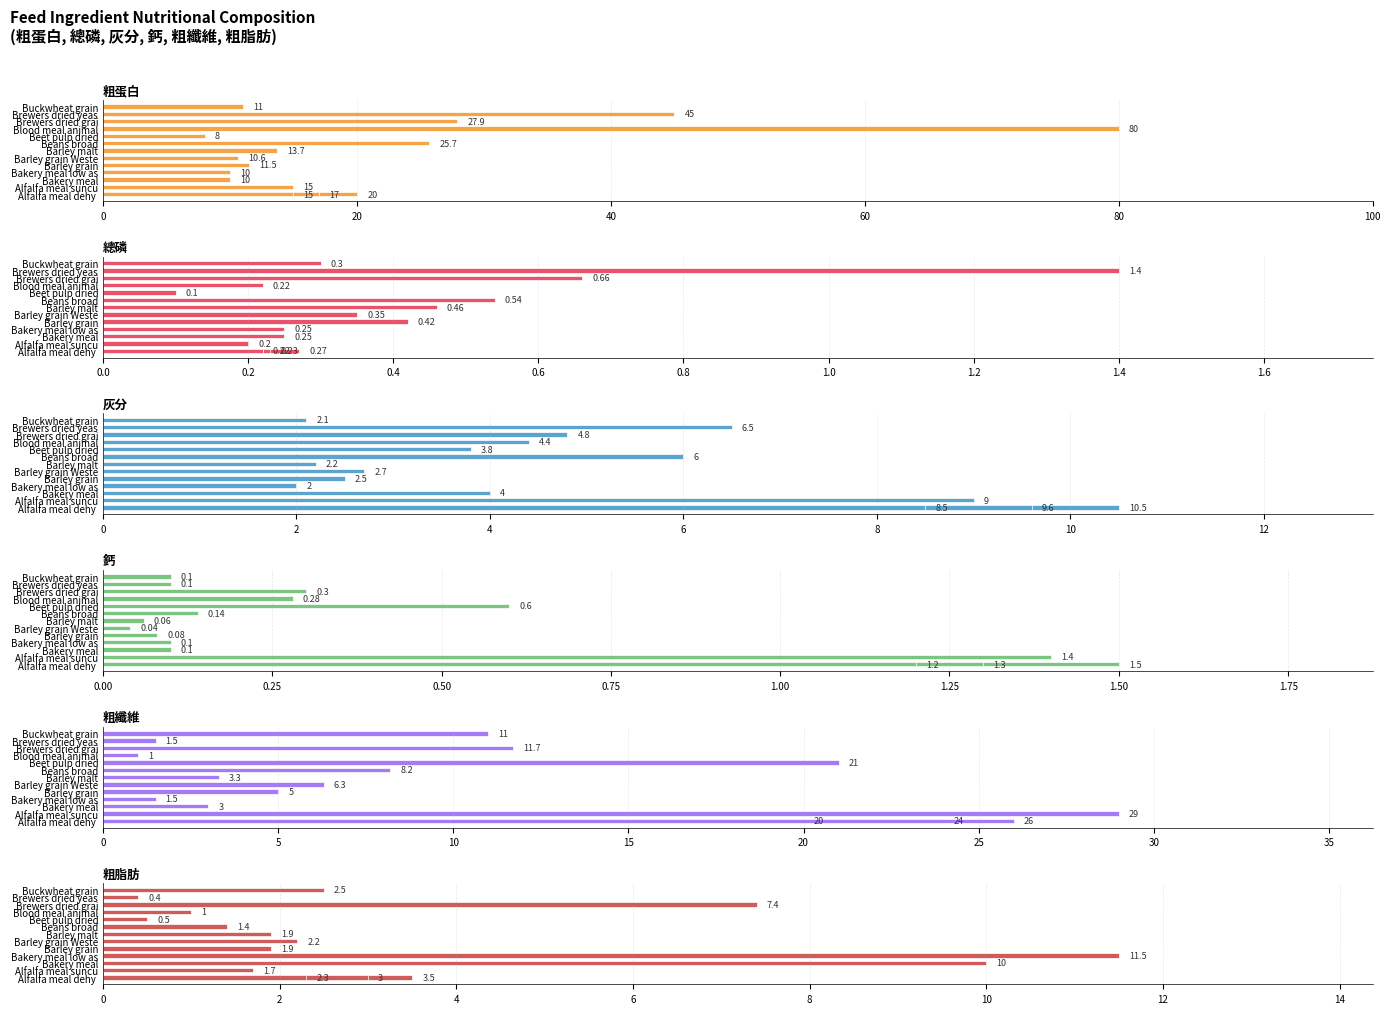

List the series in order of their peak value, highest first.

粗蛋白, 粗纖維, 粗脂肪, 灰分, 鈣, 總磷